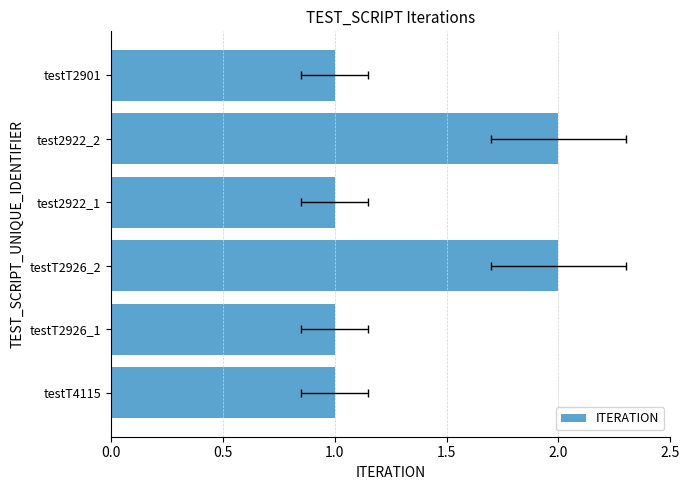

How many bars are there in total?

6